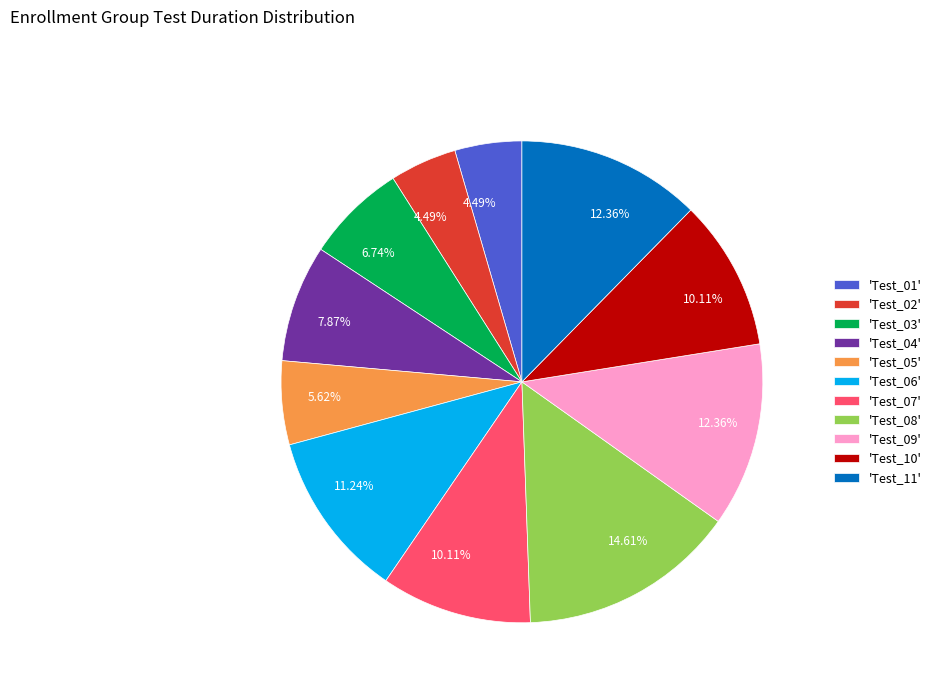

Between 'Test_06' and 'Test_09', which is larger?

'Test_09'